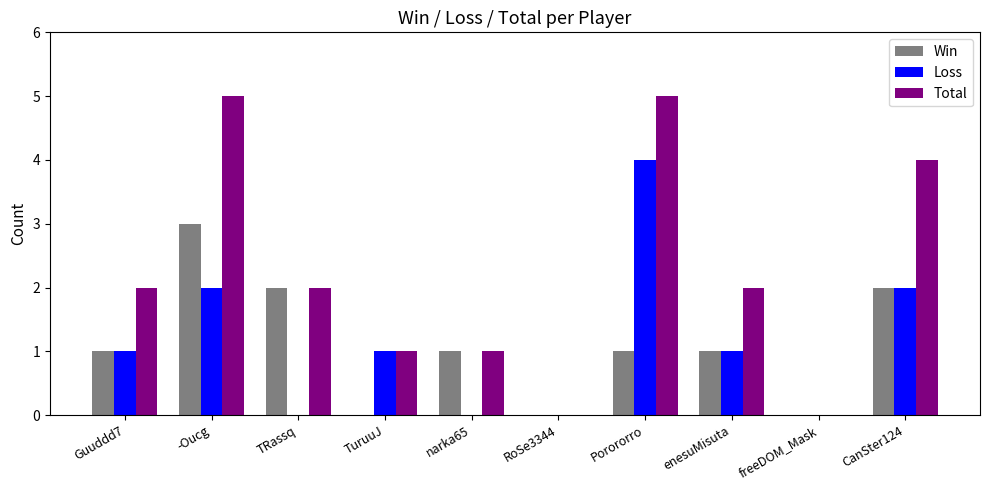

Which series has the largest total across all categories?

Total